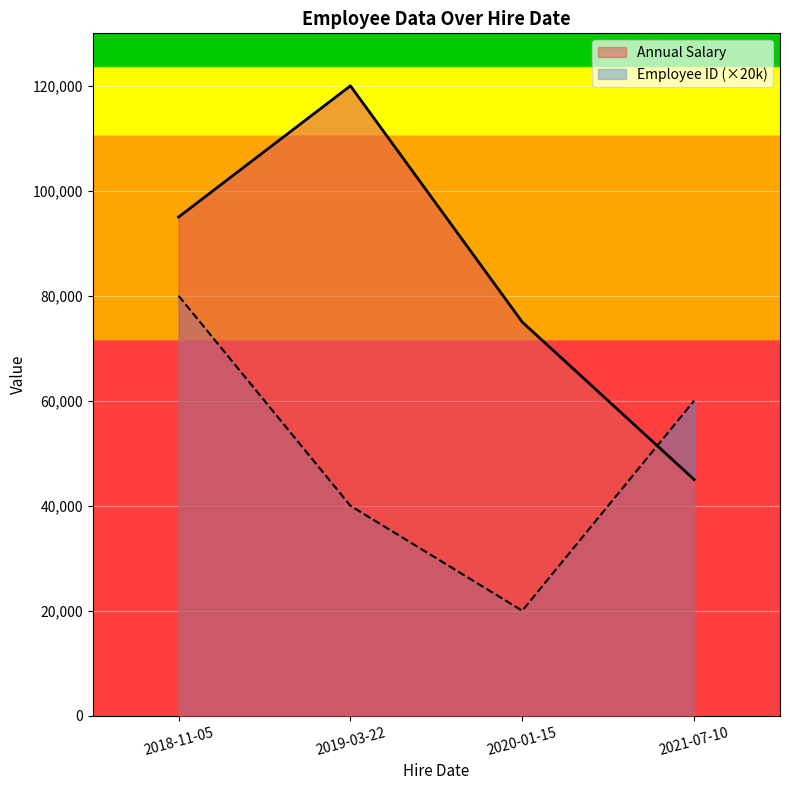

Which has a higher value, 2019-03-22 or 2018-11-05?

2019-03-22